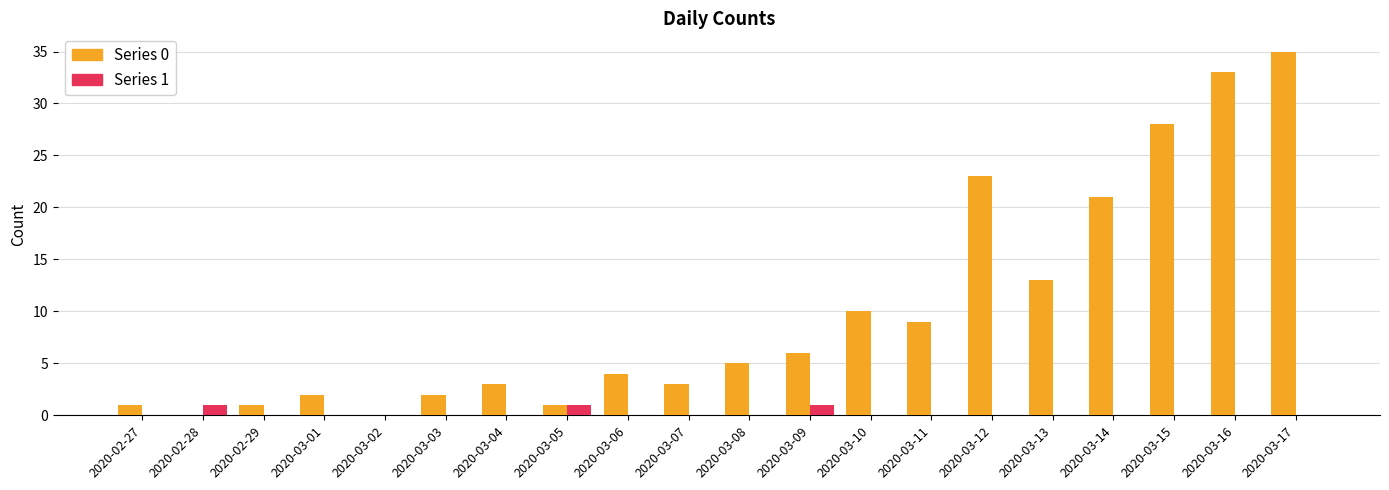

Reading left to right, list all the values displayed in this chart.

0: 1	0	1	2	0	2	3	1	4	3	5	6	10	9	23	13	21	28	33	35
1: 0	1	0	0	0	0	0	1	0	0	0	1	0	0	0	0	0	0	0	0